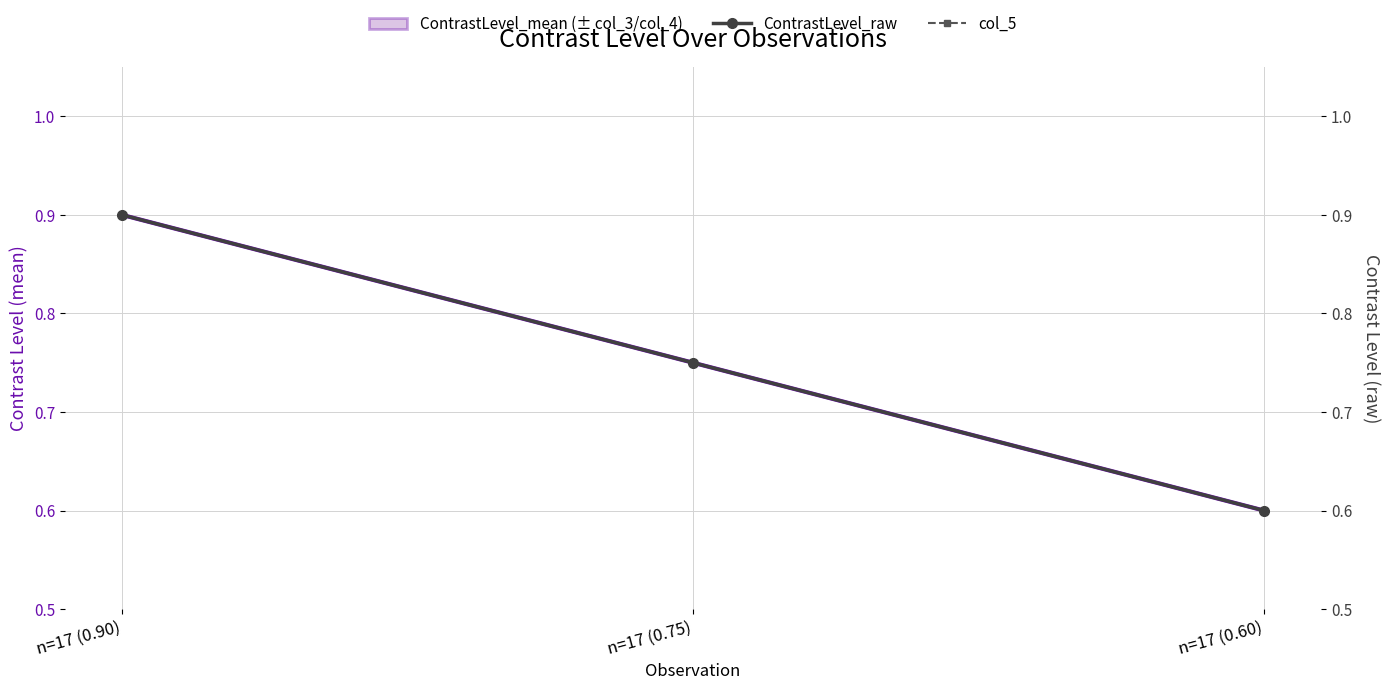

Rank the series by their maximum value, from lowest to highest.

ContrastLevel_mean, ContrastLevel_raw, col_5